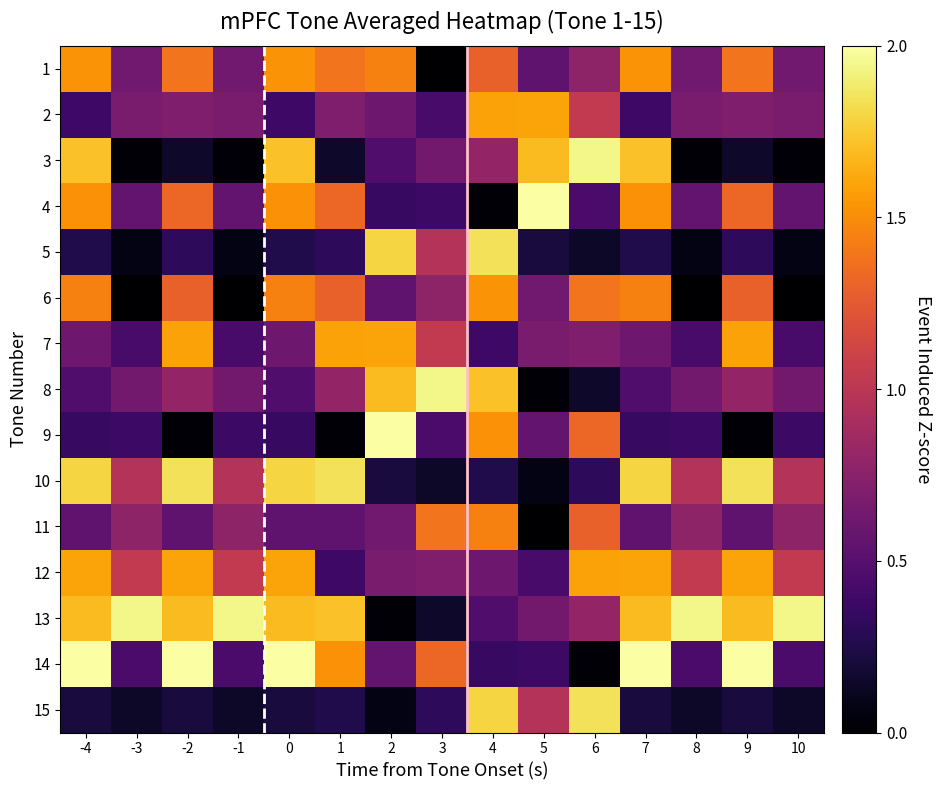

Between 1 and 10, which series saw the biggest shift?

6